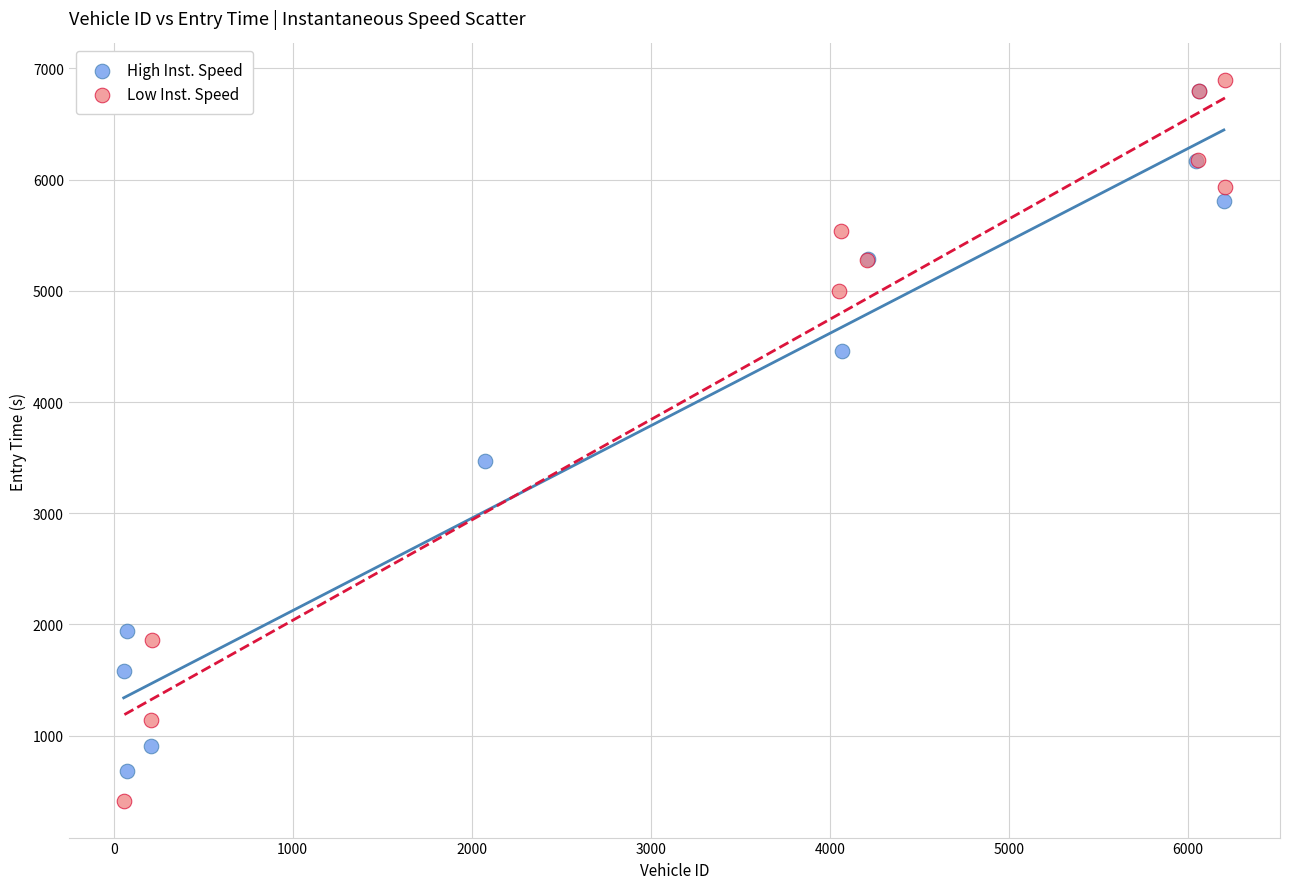

Which series has the largest Y range (max minus min)?

Low Inst. Speed